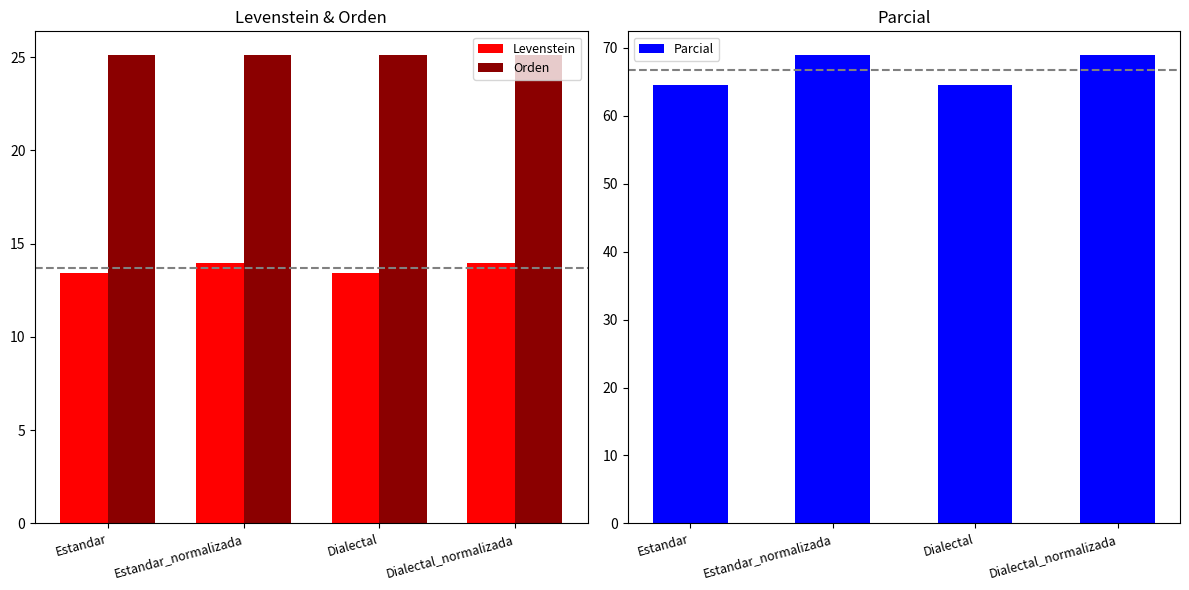

Which series has the widest spread of values?

Parcial